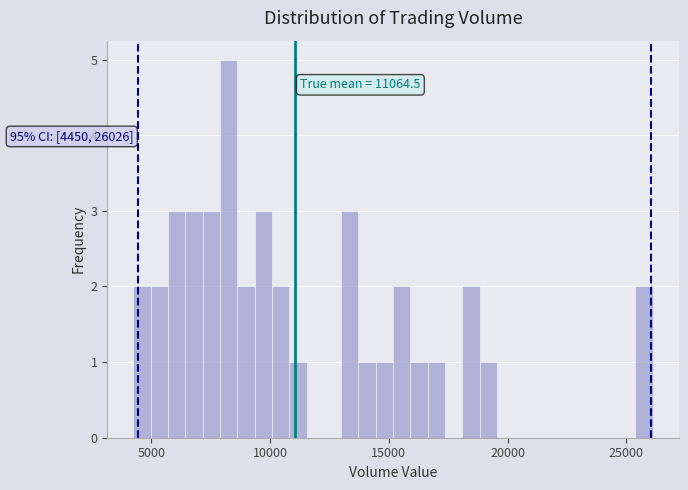

Read against the x-axis, roughly where is the centre of the tallest bar?

8500